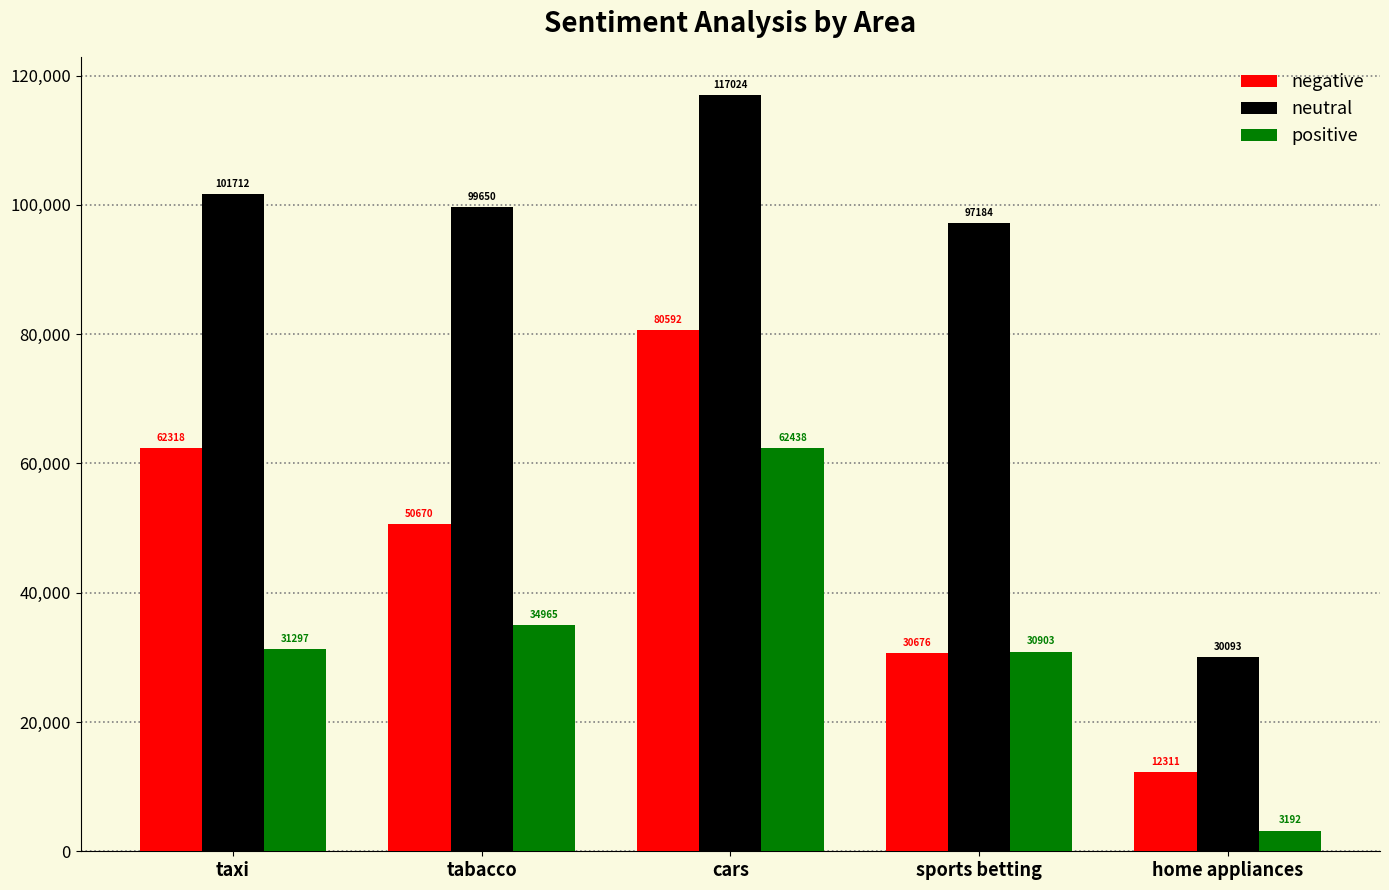

List the labels in order of negative value, smallest first.

home appliances, sports betting, tabacco, taxi, cars